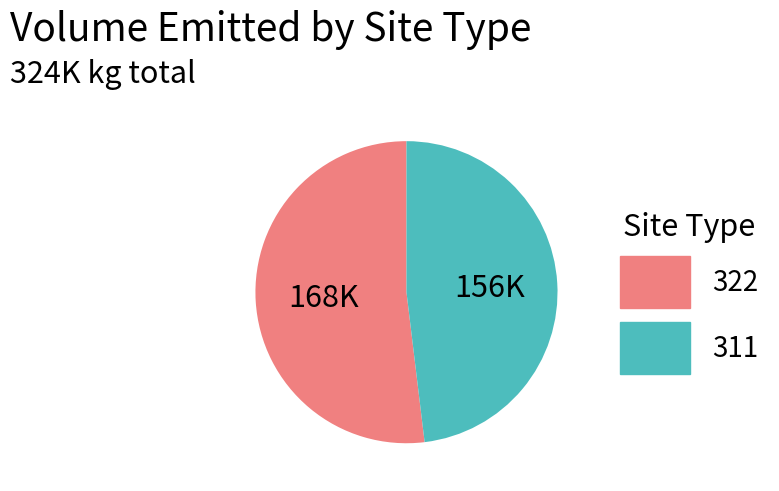

Does any single category account for the majority?

Yes